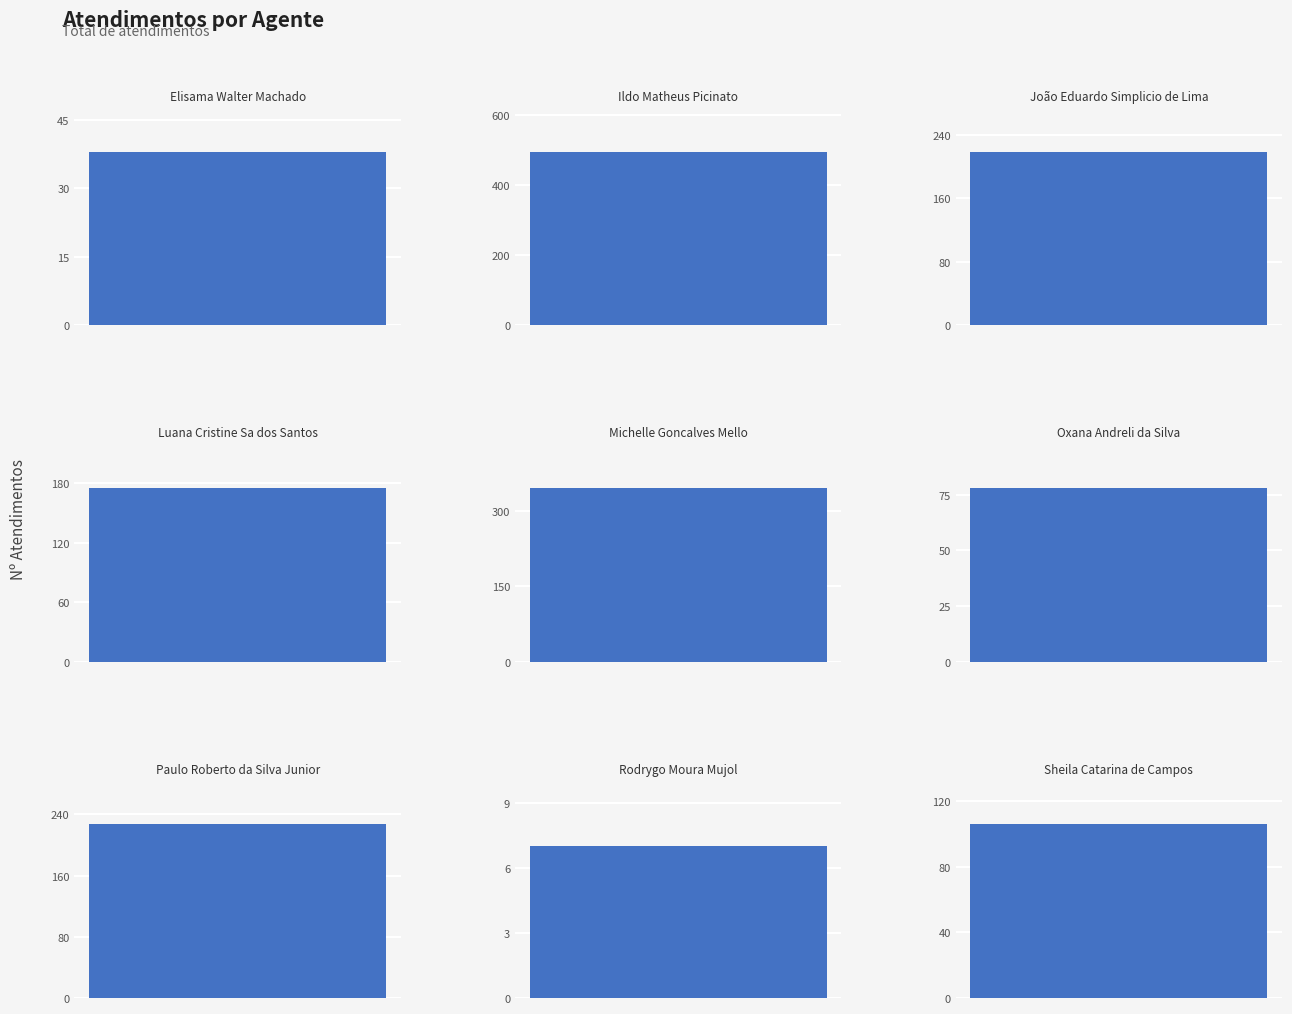

What is the average value?

188